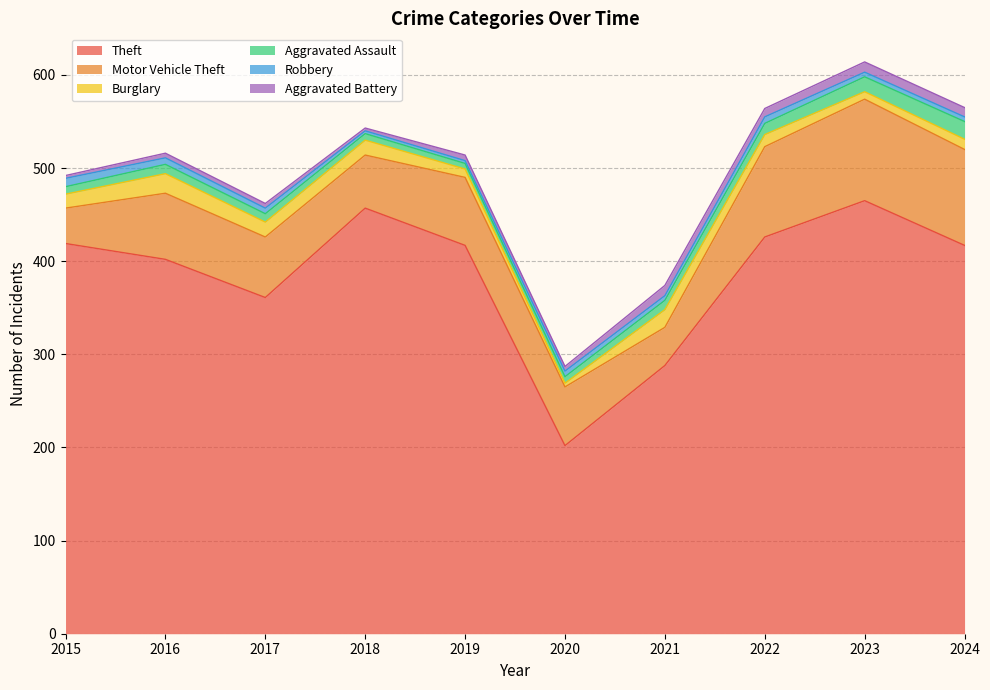

In Aggravated Battery, how many points are lower than both neighbors (excluding endpoints)?

3